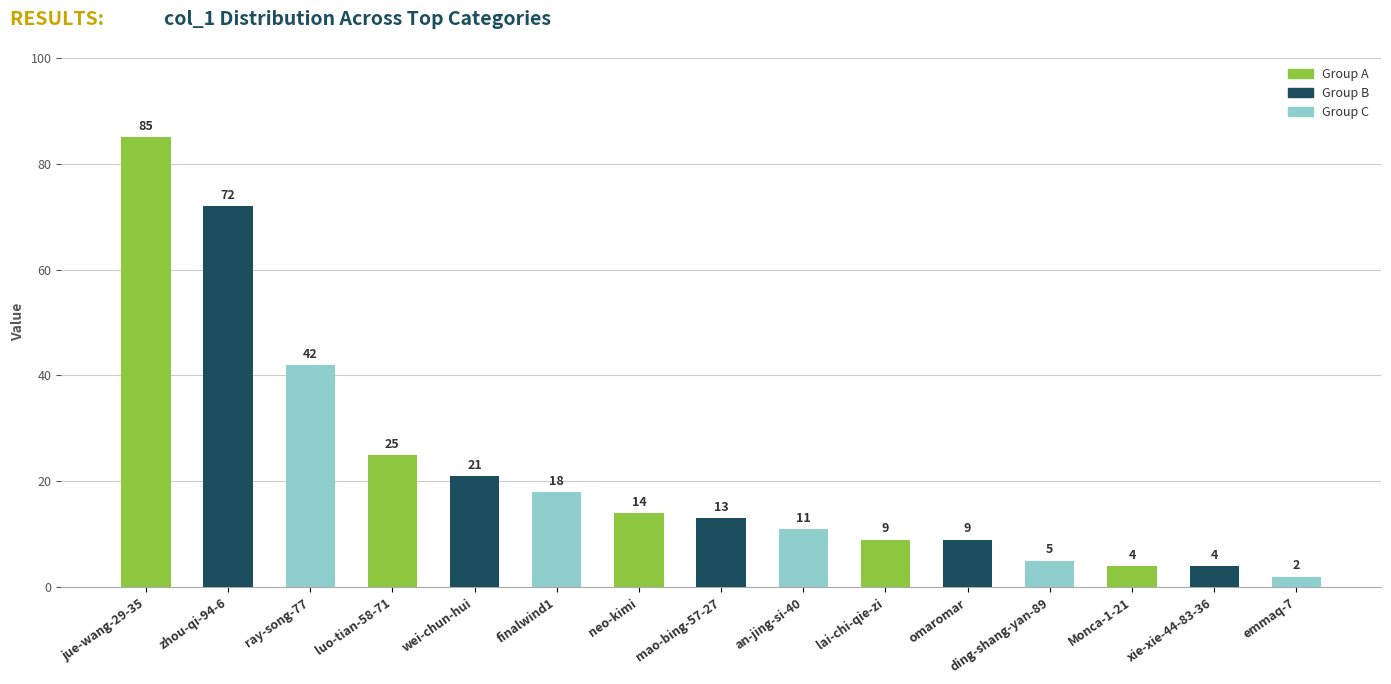

What is the label of the 10th bar from the right?

finalwind1